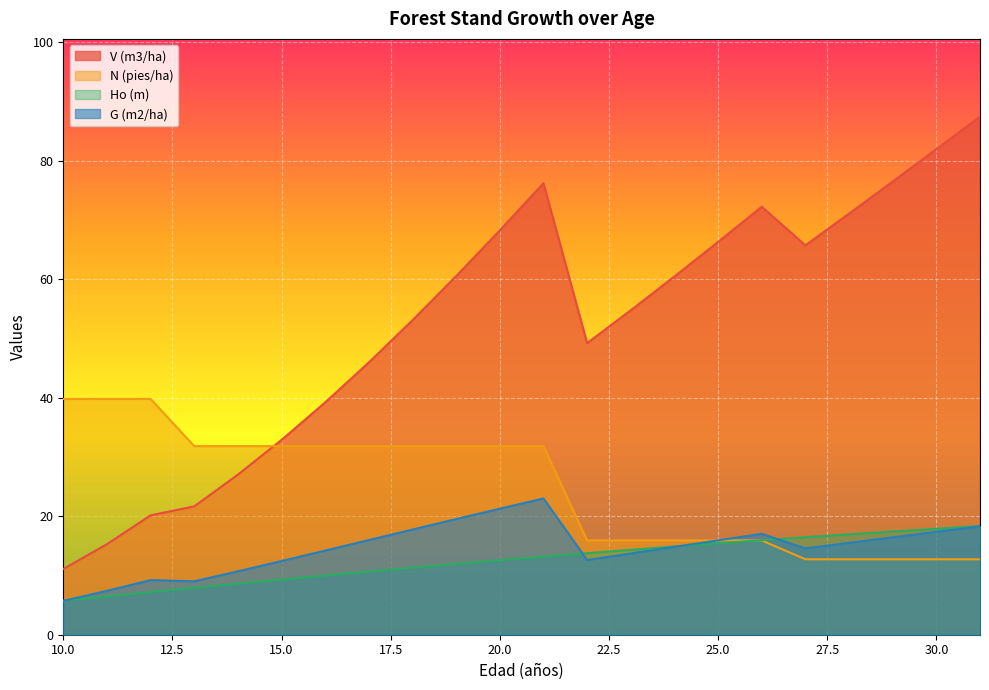

Which series has the largest range (max minus min)?

V (m3/ha)